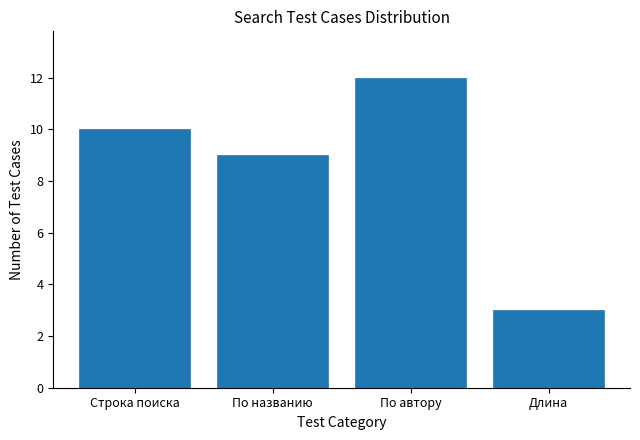

Reading left to right, extract all data points from this chart.

Строка поиска=10	По названию=9	По автору=12	Длина=3